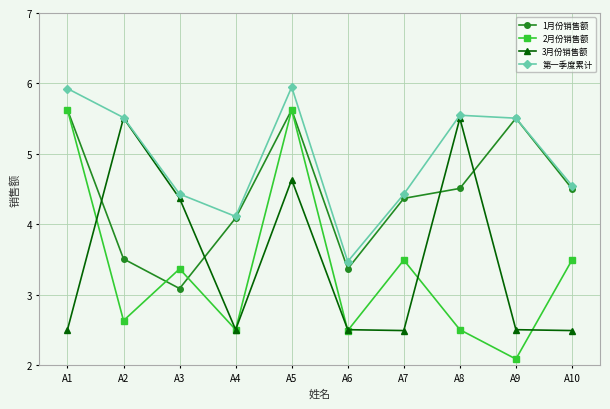

How many lines are shown in the chart?

4